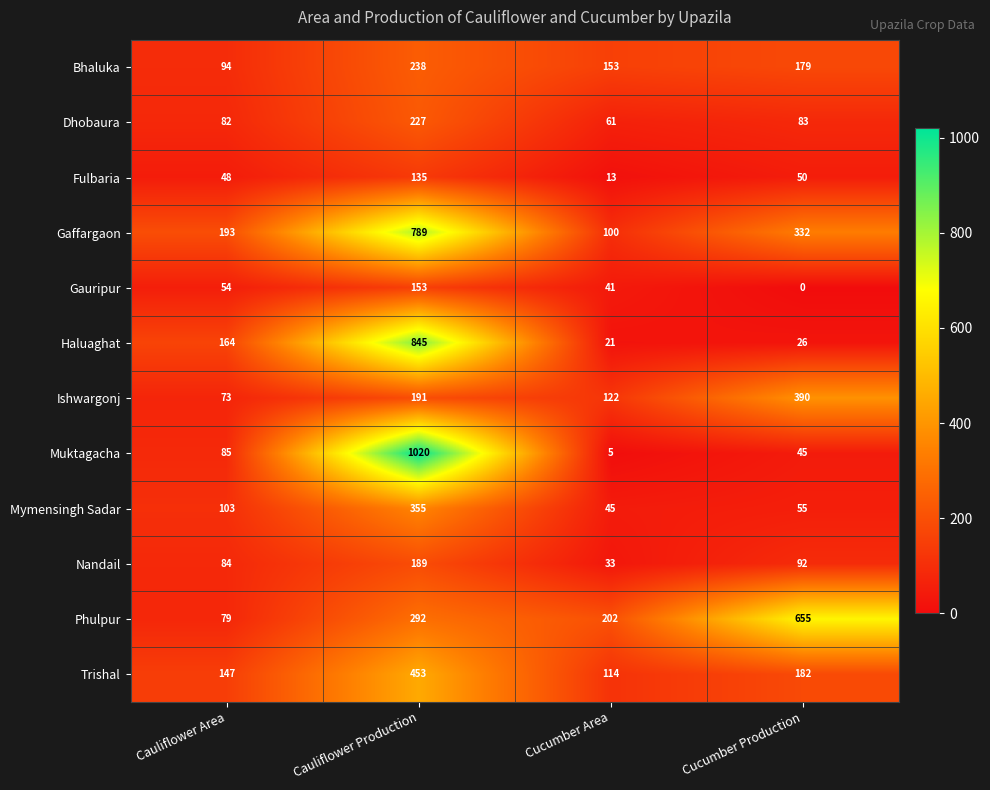

Which series has the widest spread of values?

Muktagacha